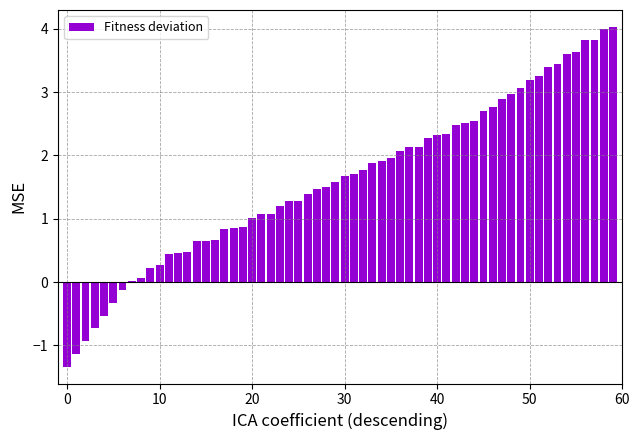

What is the sum of all values?

96.5